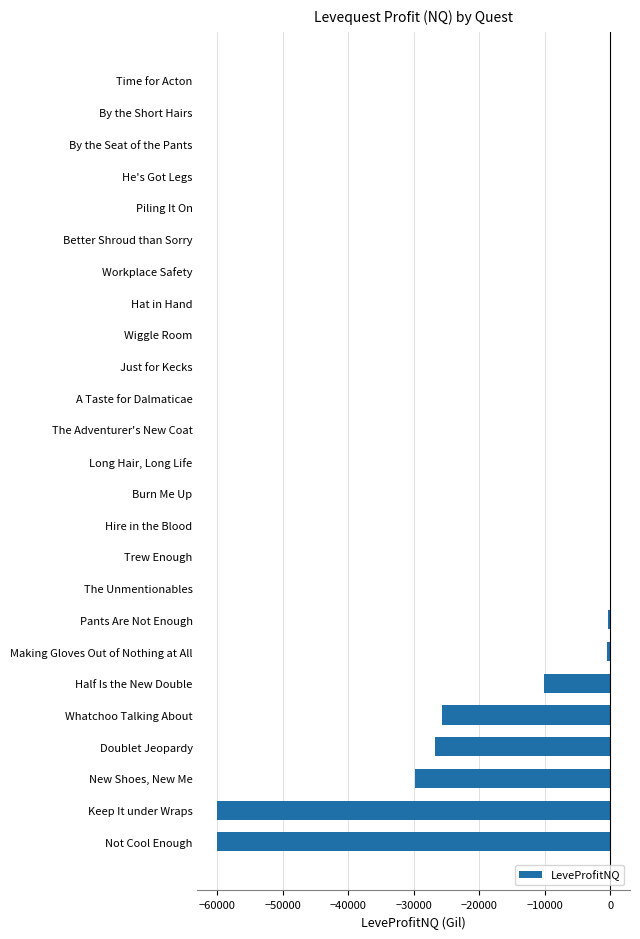

Between Just for Kecks and Not Cool Enough, which is larger?

Just for Kecks